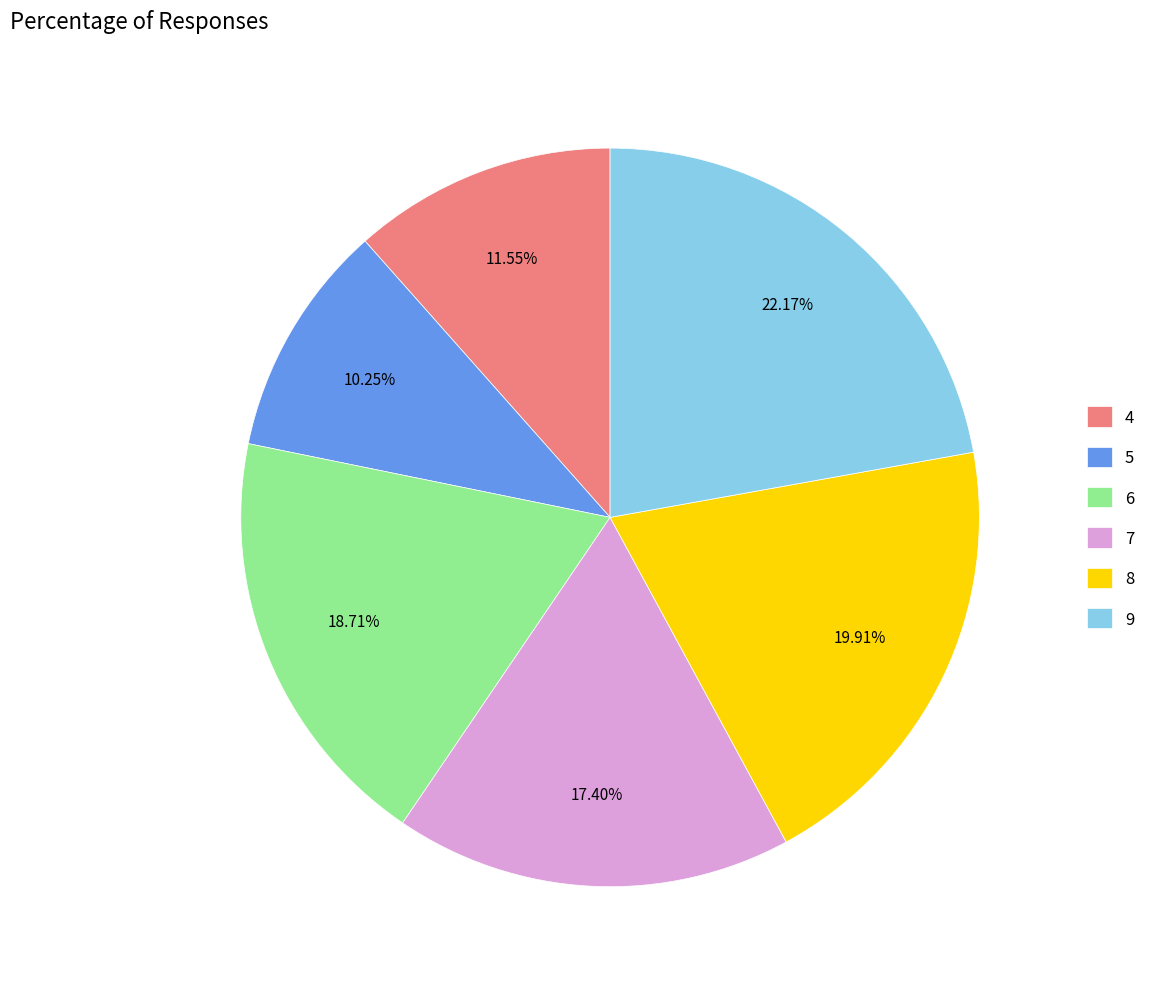

Does 4 represent more than half of the total?

No